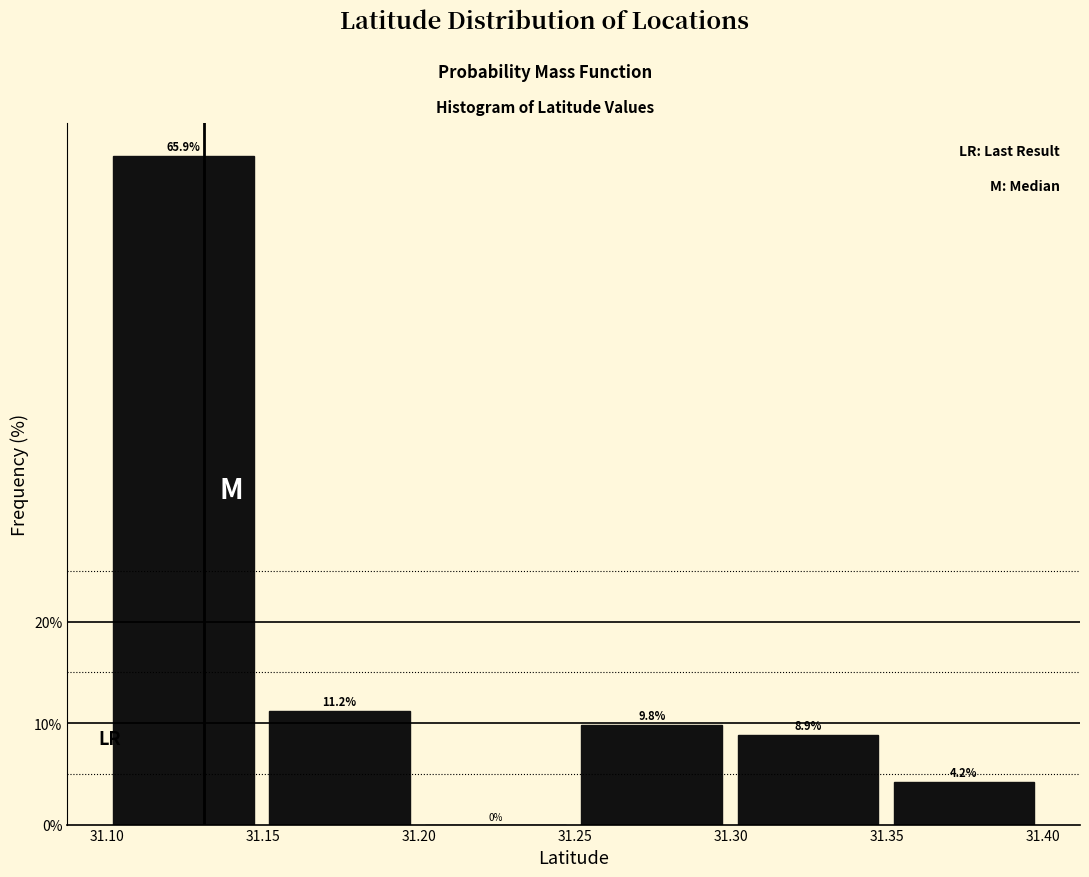

Reading left to right, transcribe this chart: for each bar, give the range it covers on the x-axis and its height. The bar edges are not printed on the chart, so give them approximately, as read against the axis.

31.10 to 31.15: 65.9
31.15 to 31.20: 11.2
31.20 to 31.25: 0.0
31.25 to 31.30: 9.8
31.30 to 31.35: 8.9
31.35 to 31.40: 4.2